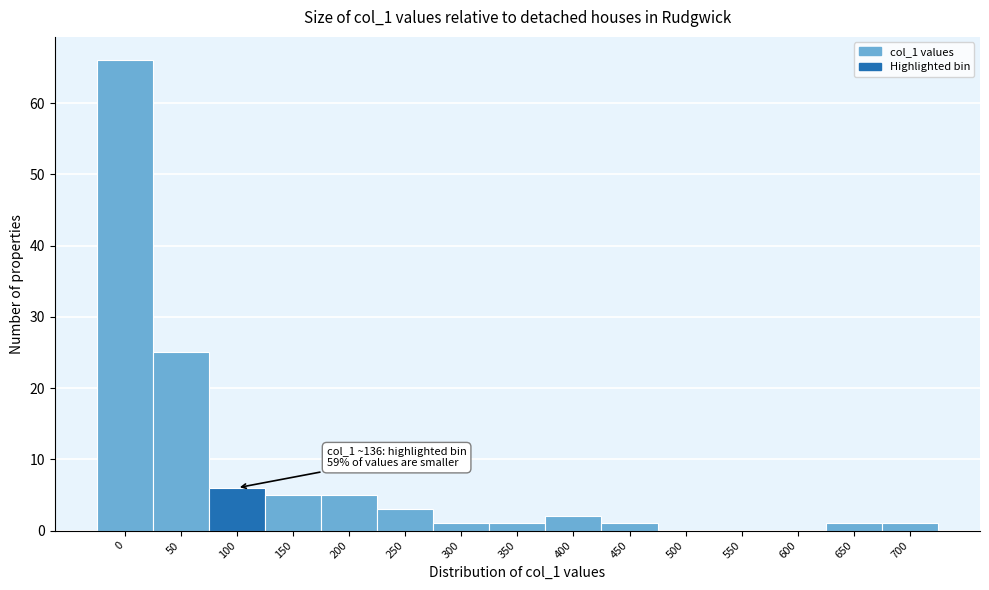

Reading left to right, extract all data points from this chart.

0=66	50=25	100=6	150=5	200=5	250=3	300=1	350=1	400=2	450=1	500=0	550=0	600=0	650=1	700=1